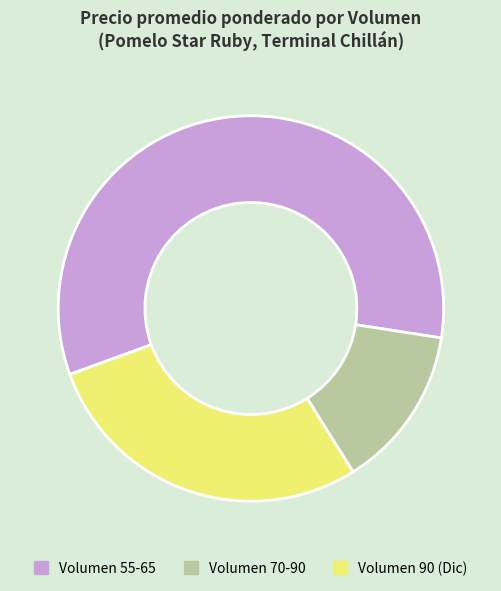

Is there a majority slice in this chart?

Yes